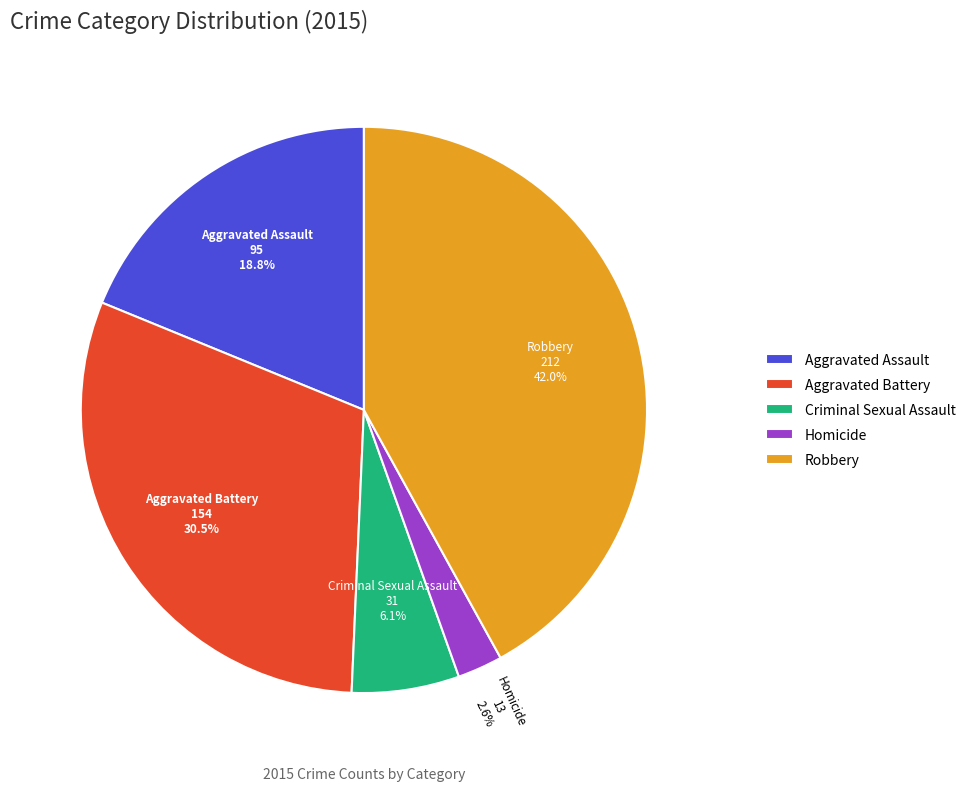

How many slices are in this pie chart?

5